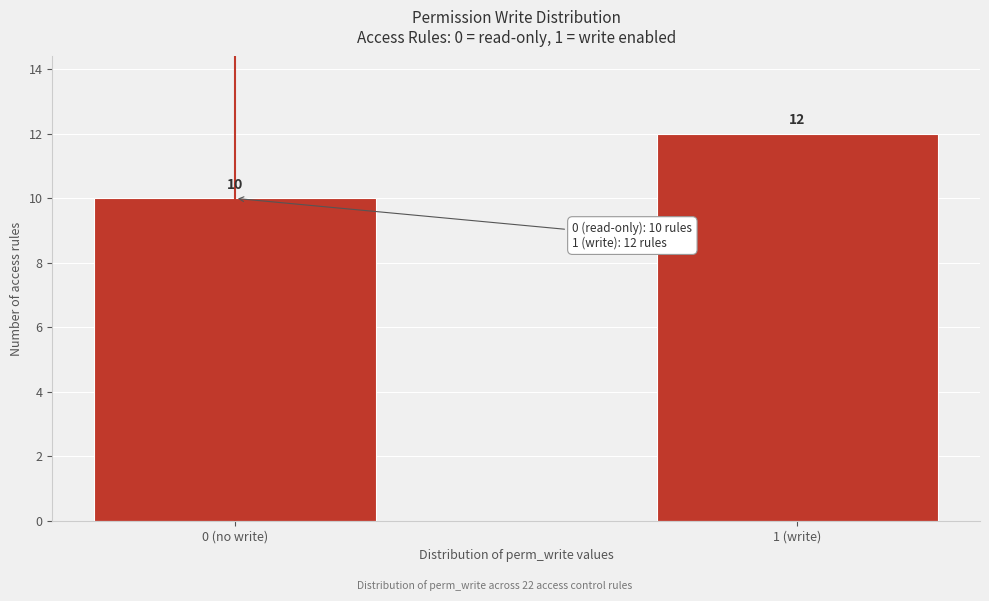

Reading left to right, extract all data points from this chart.

0 (no write)=10	1 (write)=12